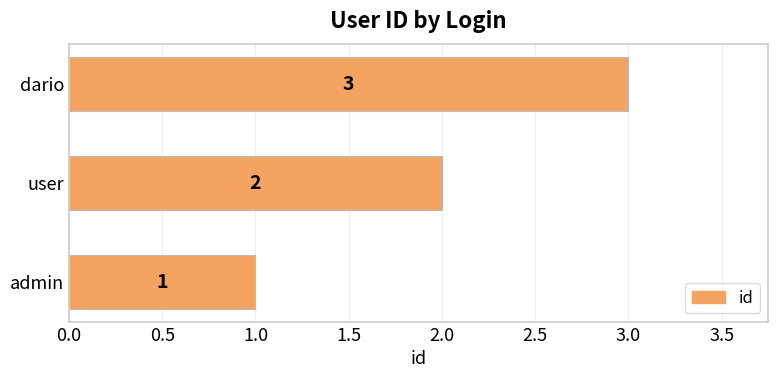

What is the sum of all values?

6